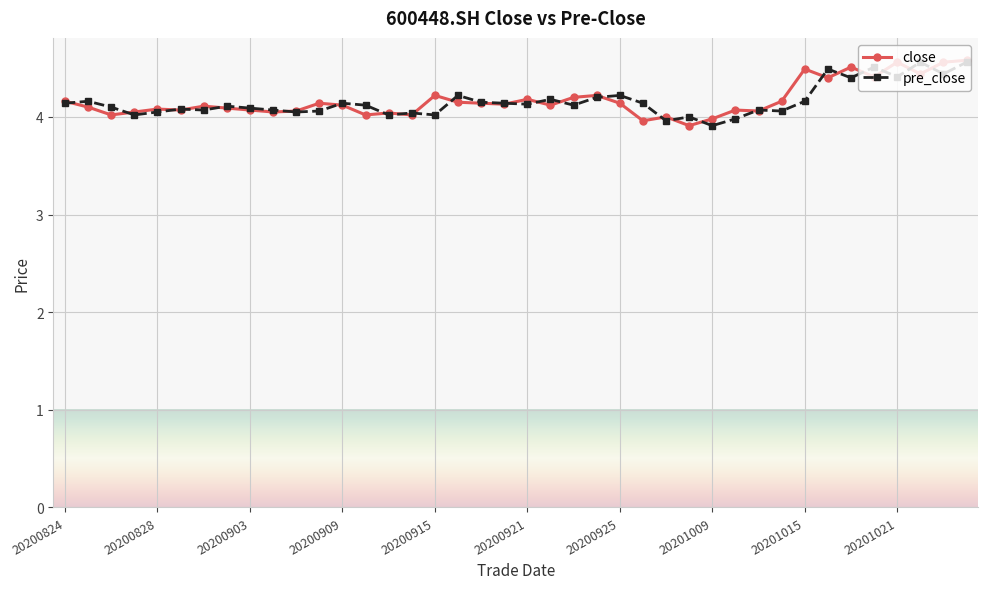

True or false: pre_close has more than 1 interior local peaks.

True